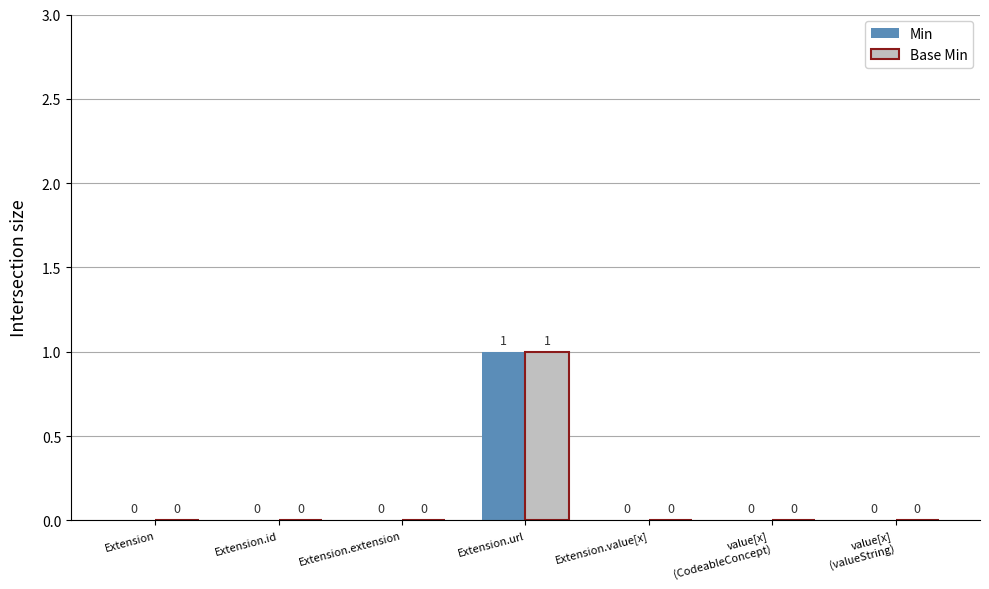

The value of Min at Extension.id is 0. True or false?

True